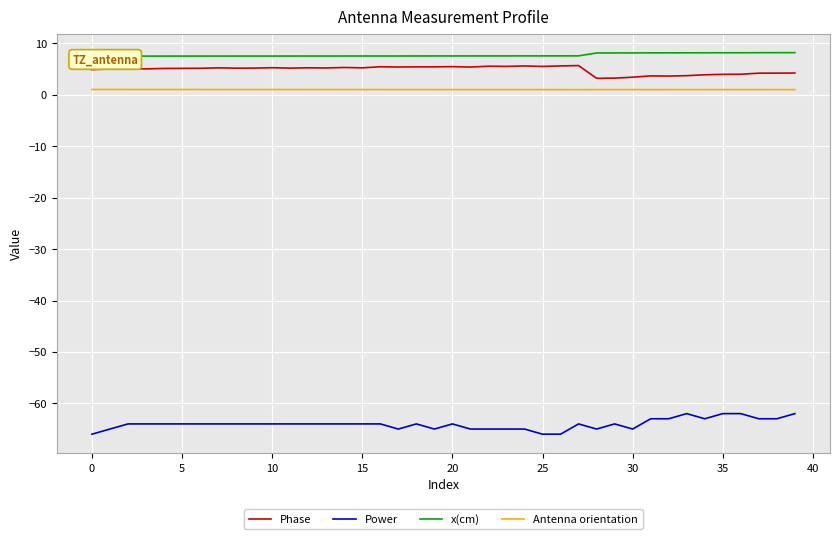

What is the highest value of the Power series?

-62.0